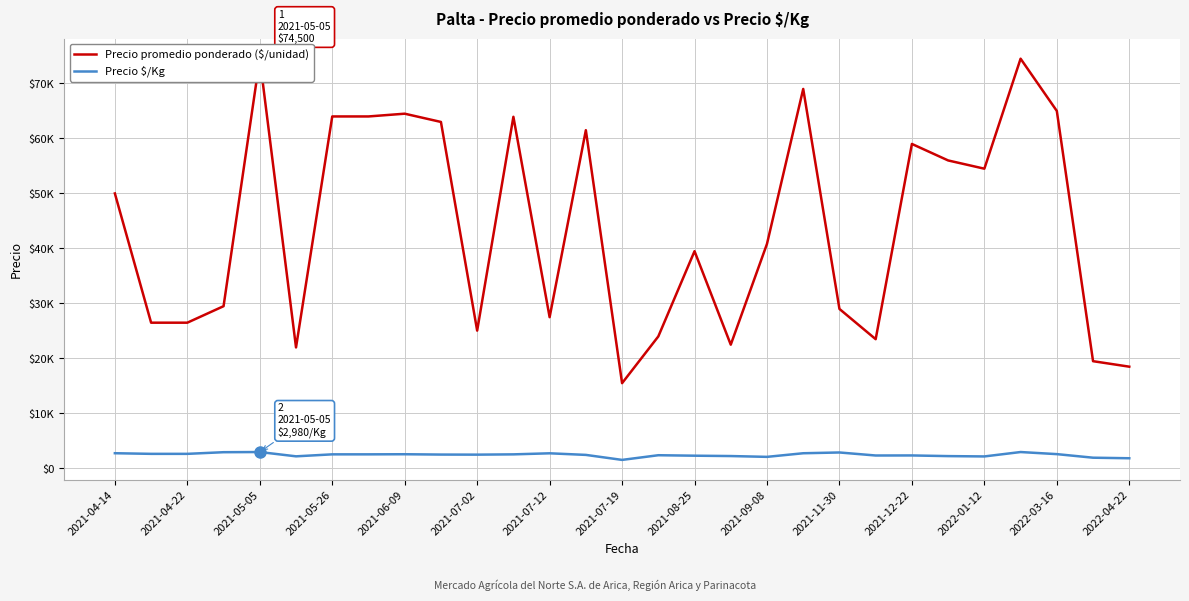

Which series has the largest total across all categories?

Precio promedio ponderado ($/unidad)